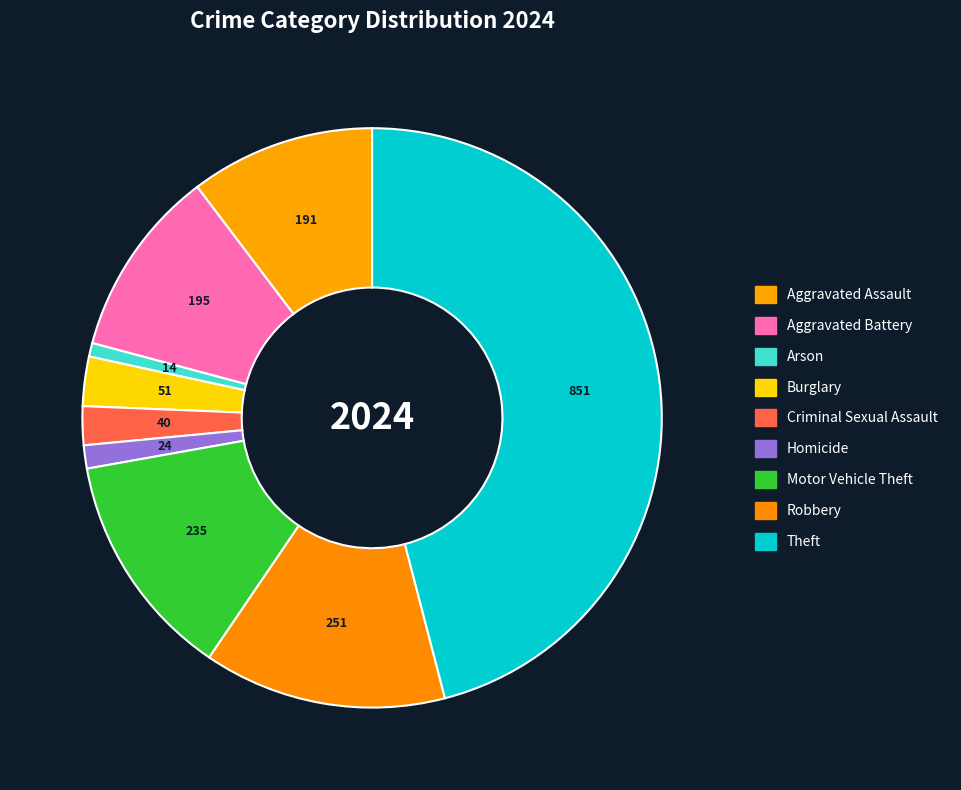

Rank the categories by value from lowest to highest.

Arson, Homicide, Criminal Sexual Assault, Burglary, Aggravated Assault, Aggravated Battery, Motor Vehicle Theft, Robbery, Theft